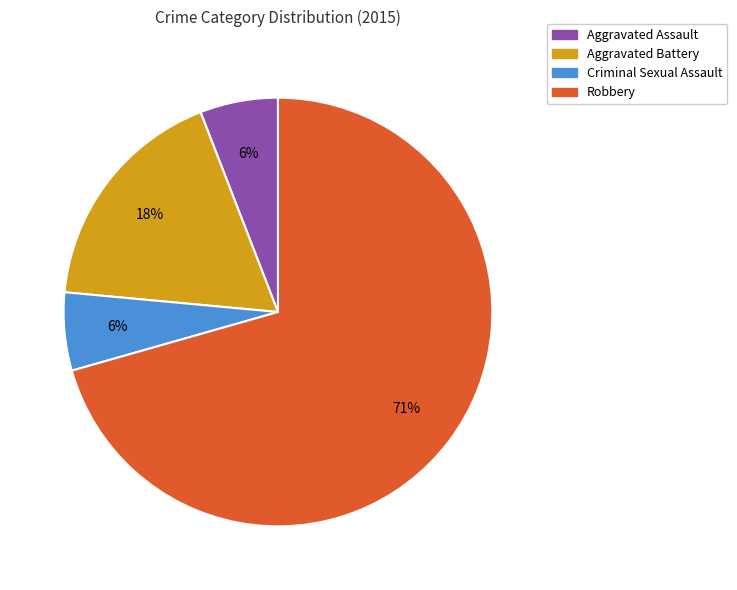

Does Criminal Sexual Assault represent more than half of the total?

No